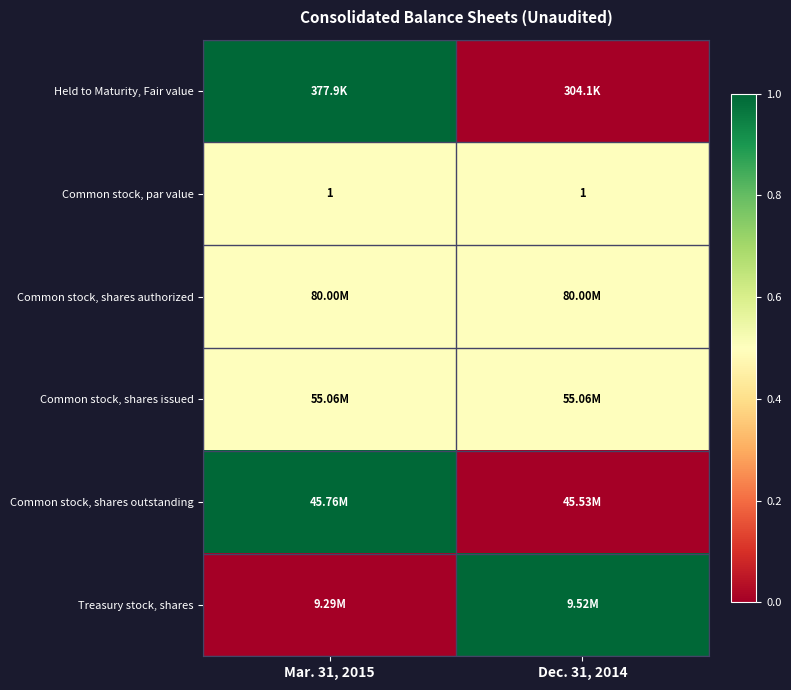

At which category does the chart reach its minimum across all series?

Dec. 31, 2014